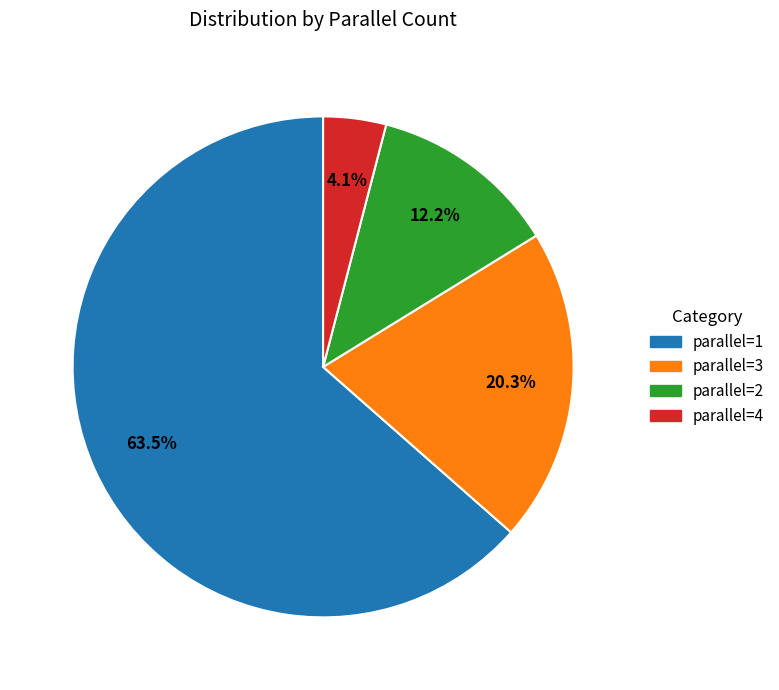

Is there a majority slice in this chart?

Yes